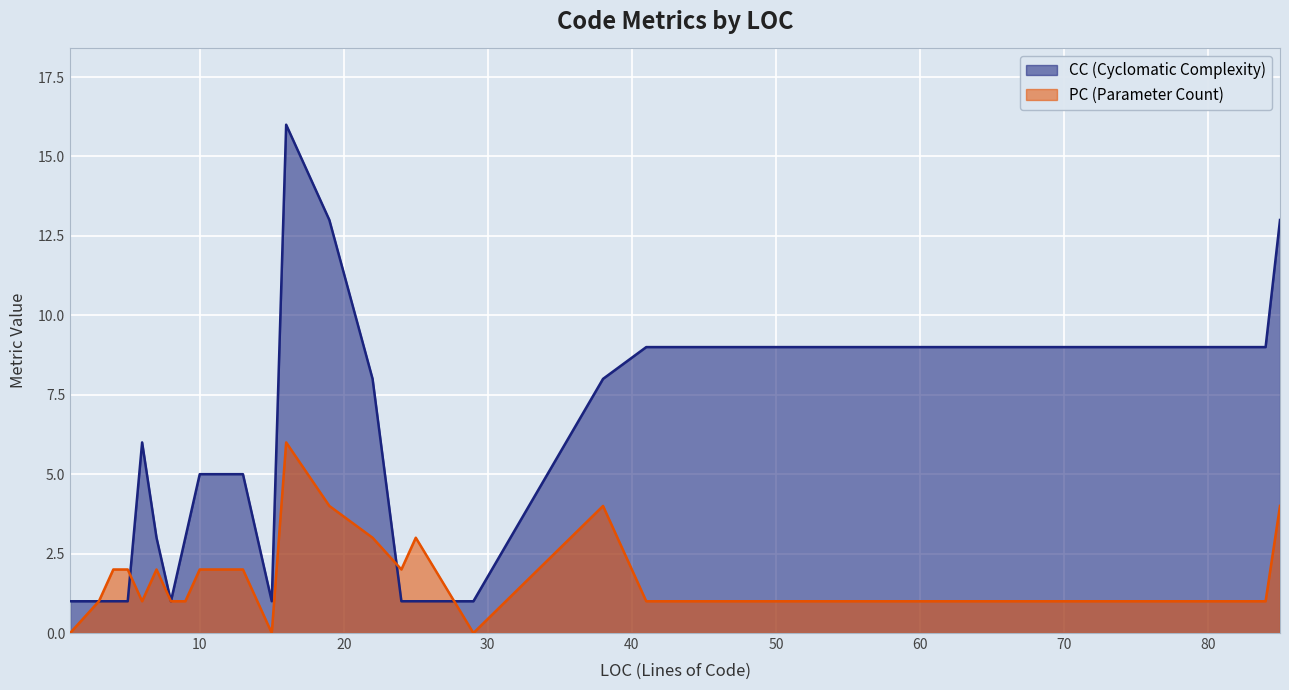

How many values in the PC series are below 2?

9